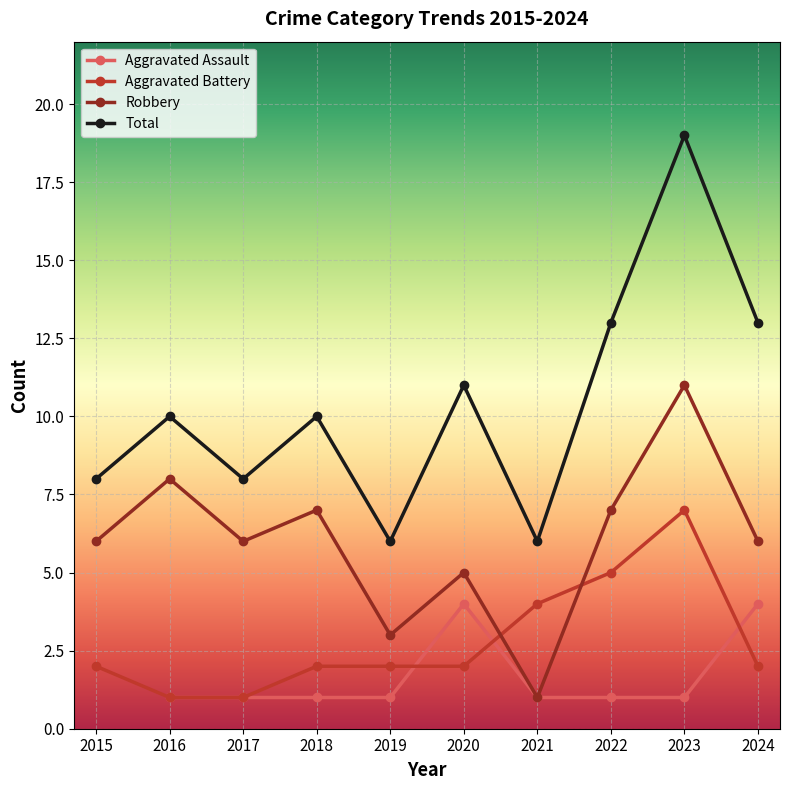

At which category does Robbery reach its first local peak?

2016